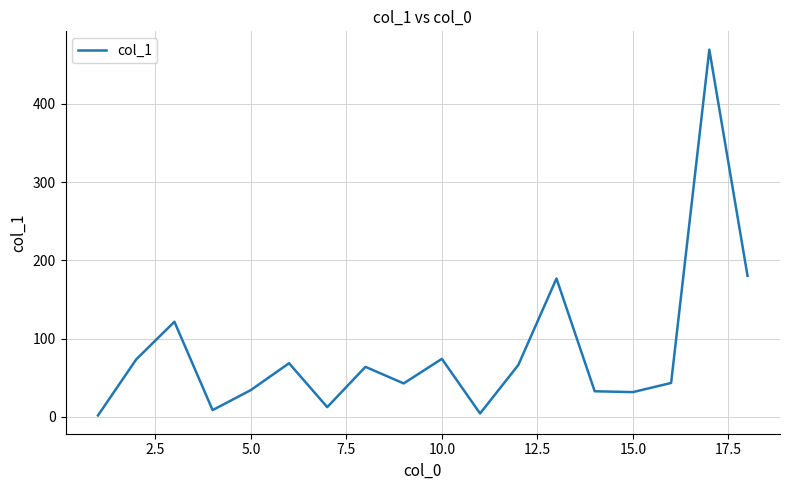

What is the maximum value shown in the chart?

469.2